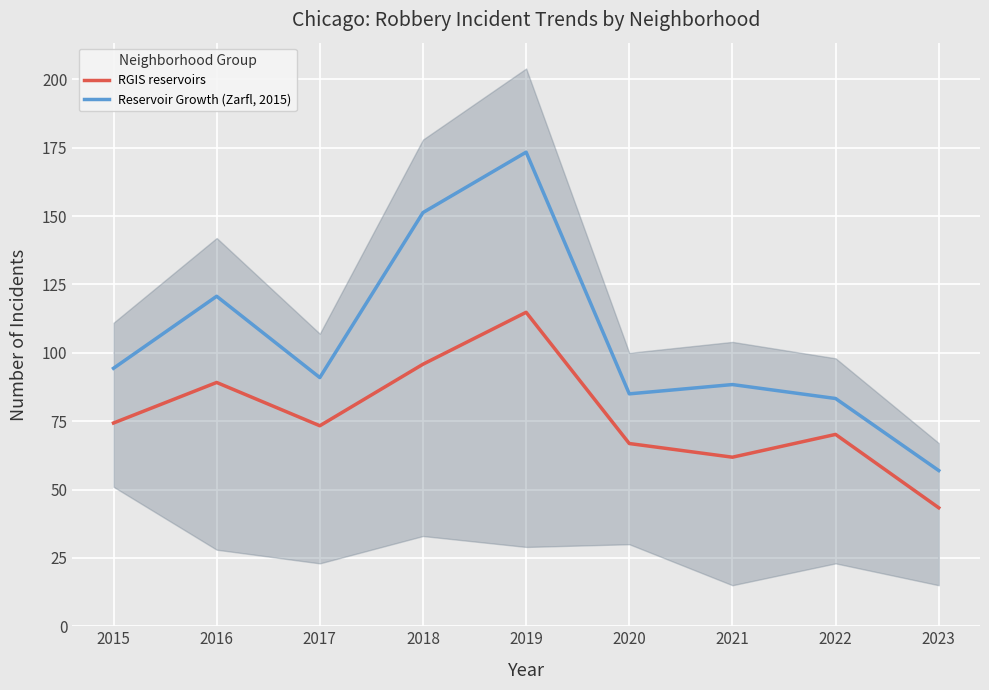

Is it true that Reservoir Growth (Zarfl, 2015) equals 26.4 at 2023?

False